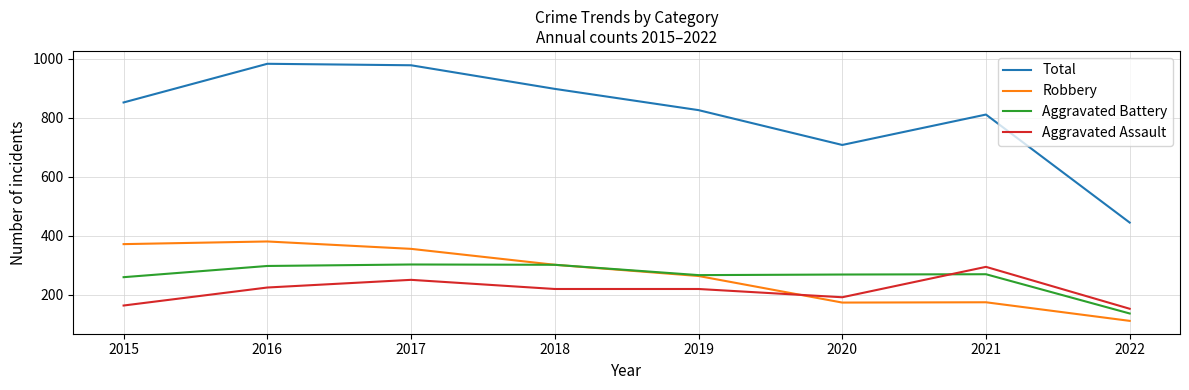

What is the average value of the Total series?

813